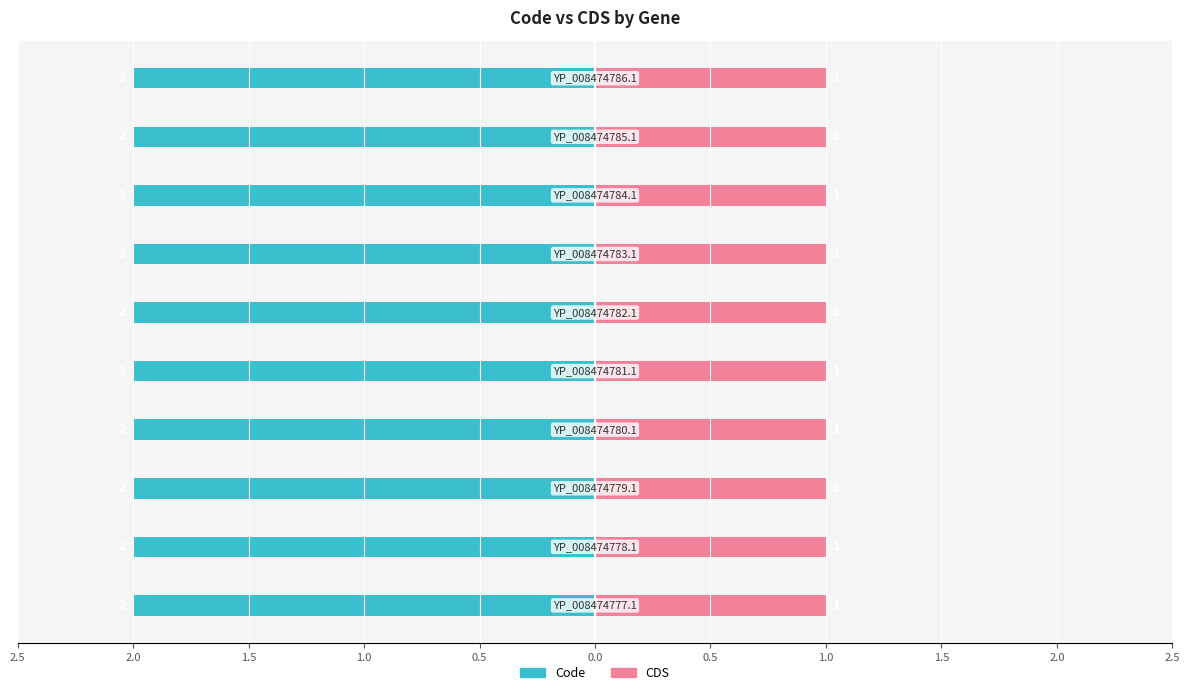

What are all the series names shown in the legend?

Code, CDS